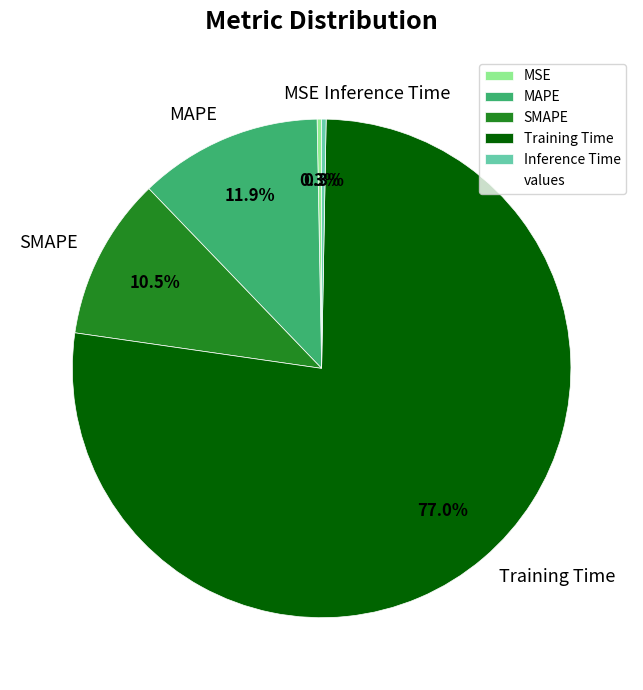

Count the number of slices in the pie.

5